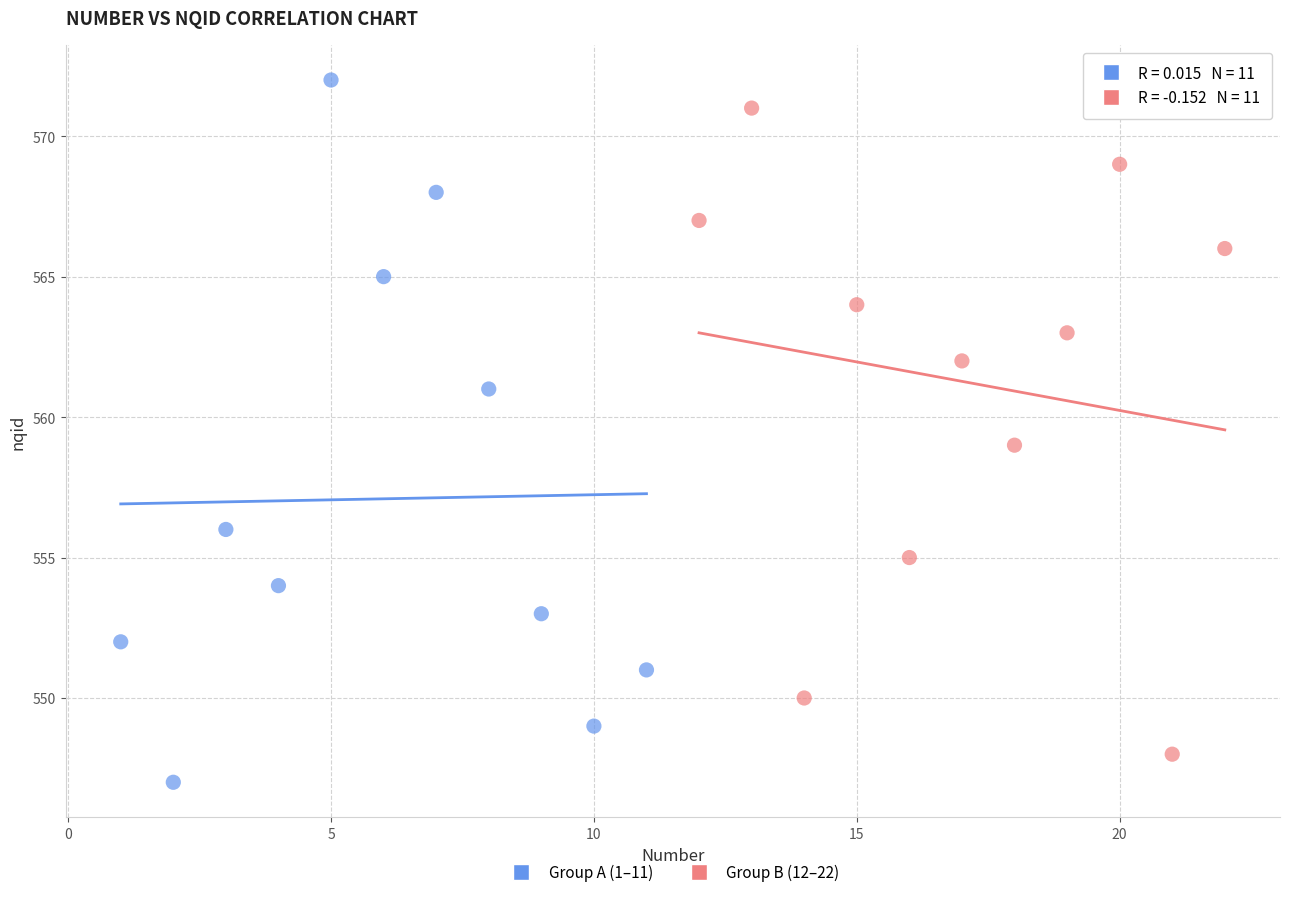

Which series has the largest Y range (max minus min)?

Group A (1–11)